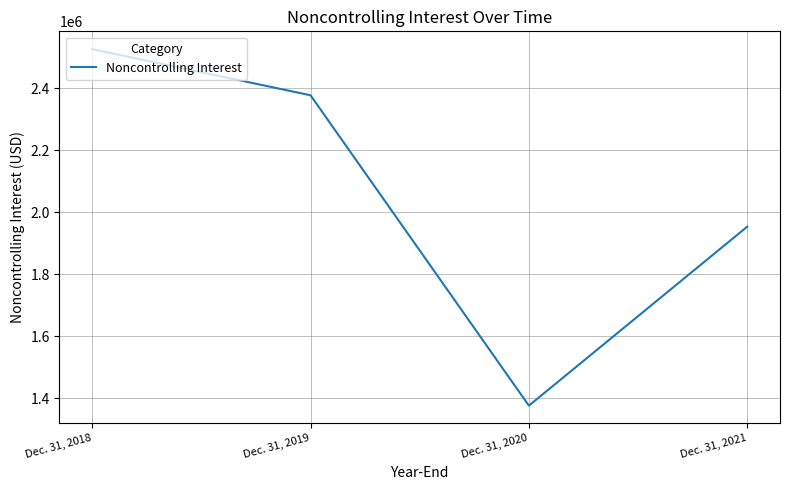

Which label corresponds to the smallest value in the chart?

Dec. 31, 2020